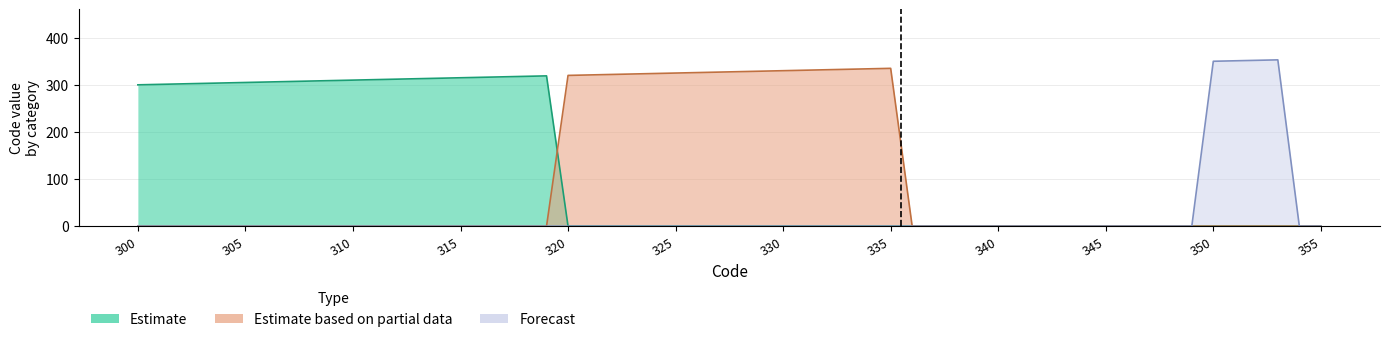

Is the value of Forecast at 313 greater than the value of Estimate based on partial data at 318?

No